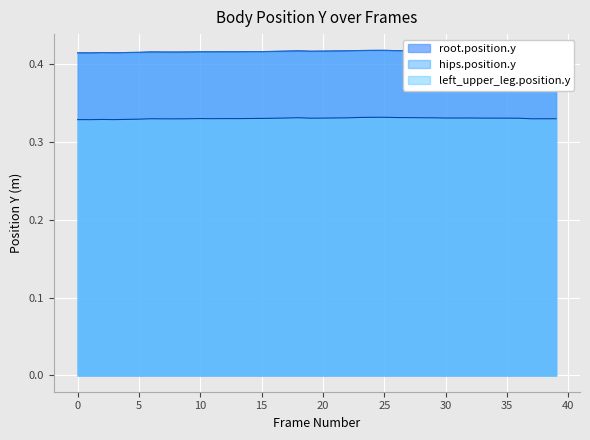

The value of root.position.y at 10 is 0.4. True or false?

True